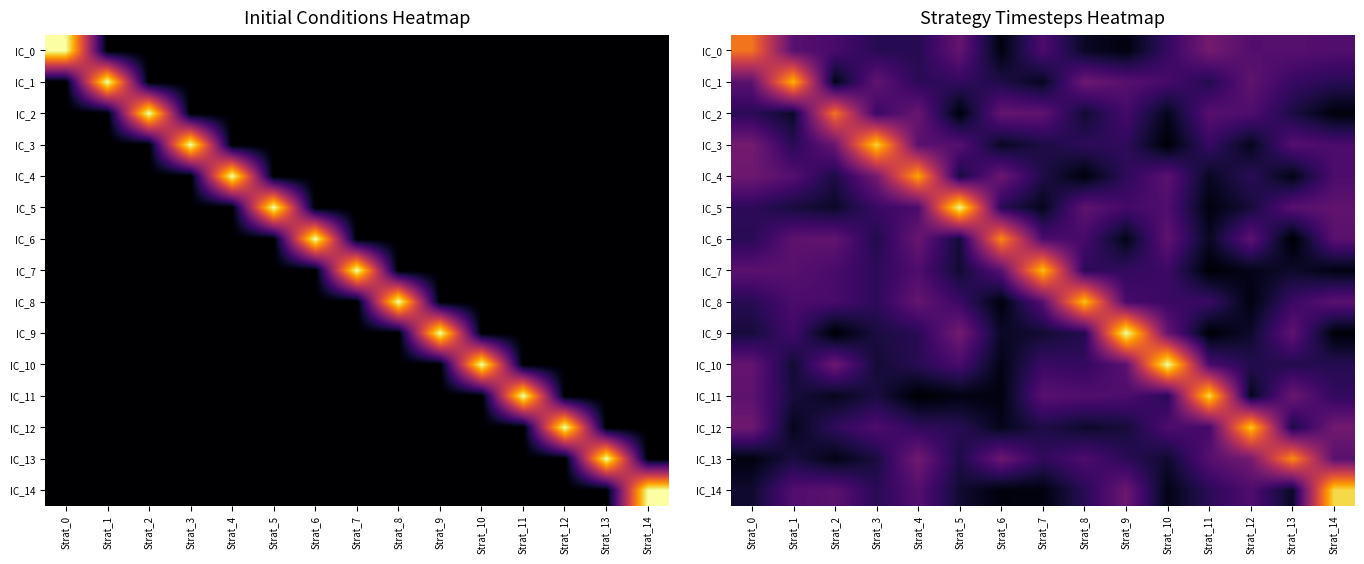

Which has a higher value, Strat_12 or Strat_14?

Strat_12